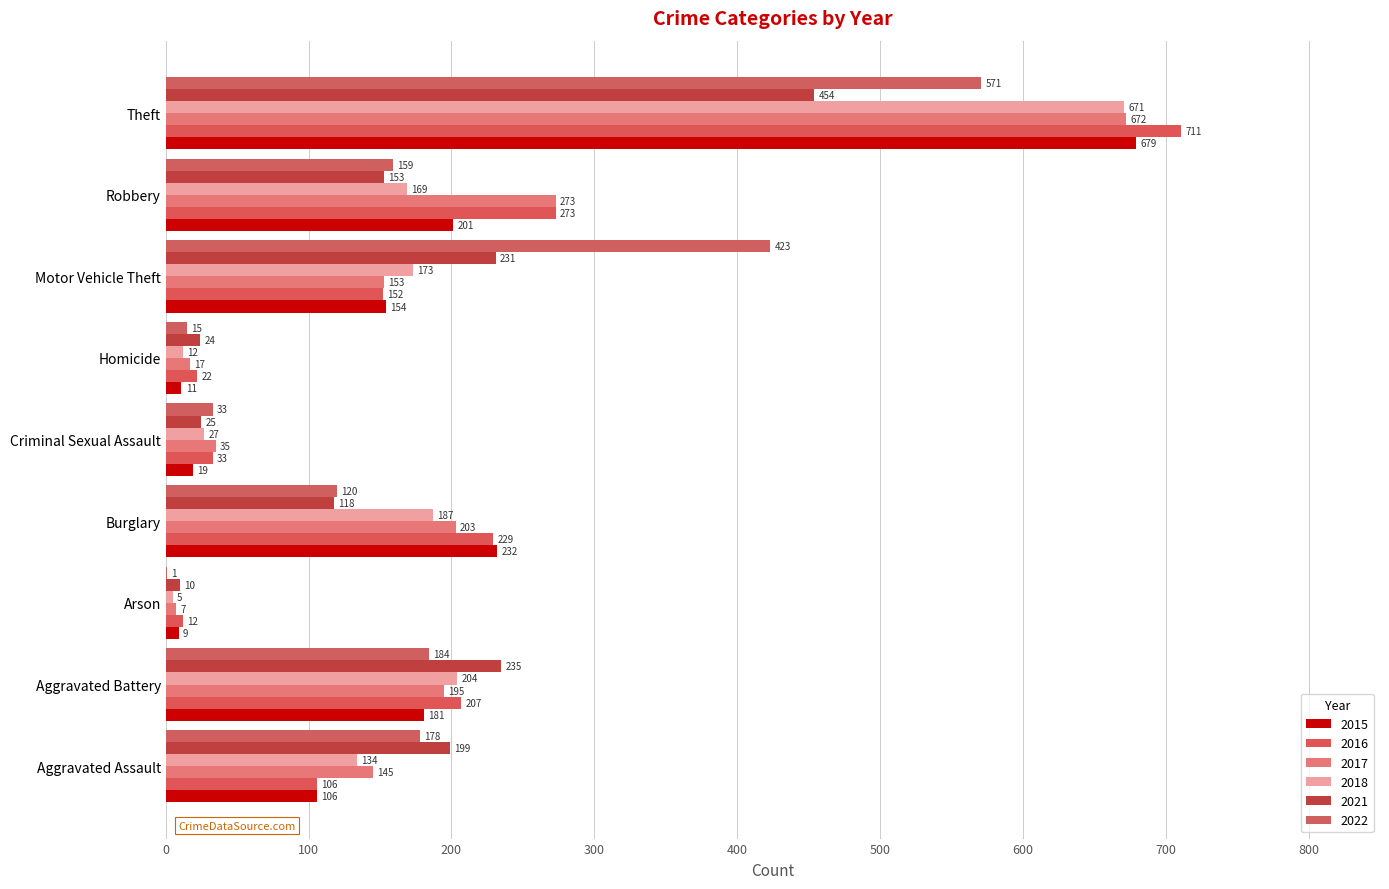

At which label does 2016 first exceed 152?

Aggravated Battery